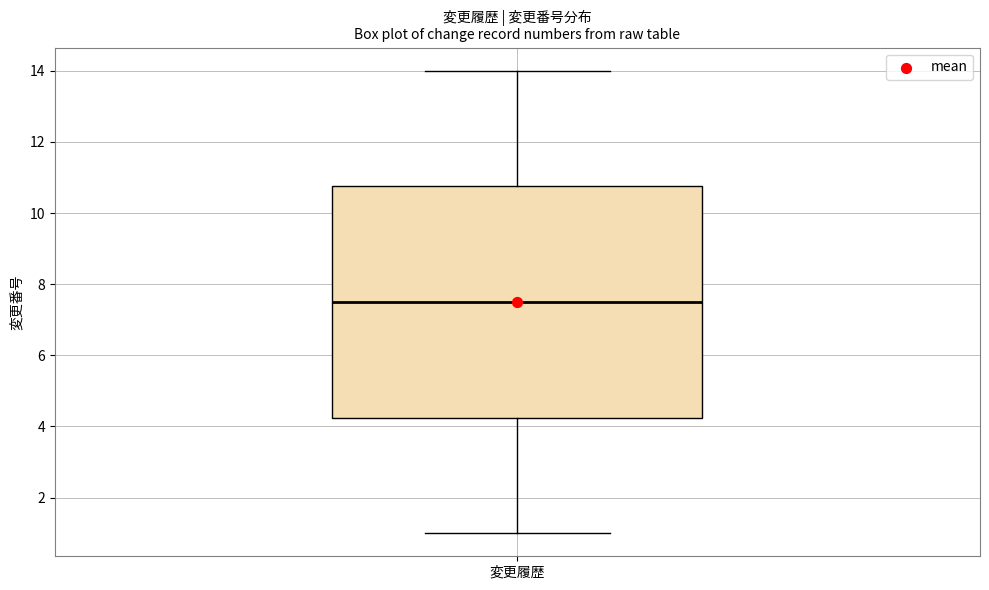

Where does the upper whisker of the box for 変更履歴 end on the y-axis? The values are not printed on the chart, so give them approximately, as read against the axis.

14.0